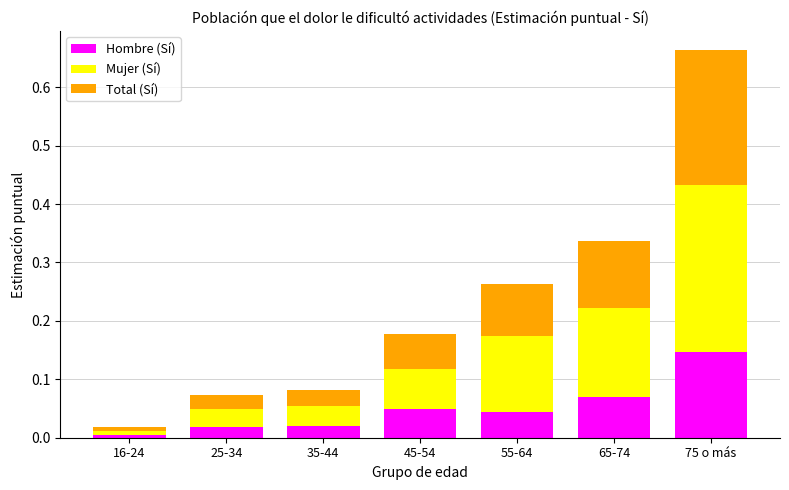

At which label does Hombre (Sí) reach its peak?

75 o más